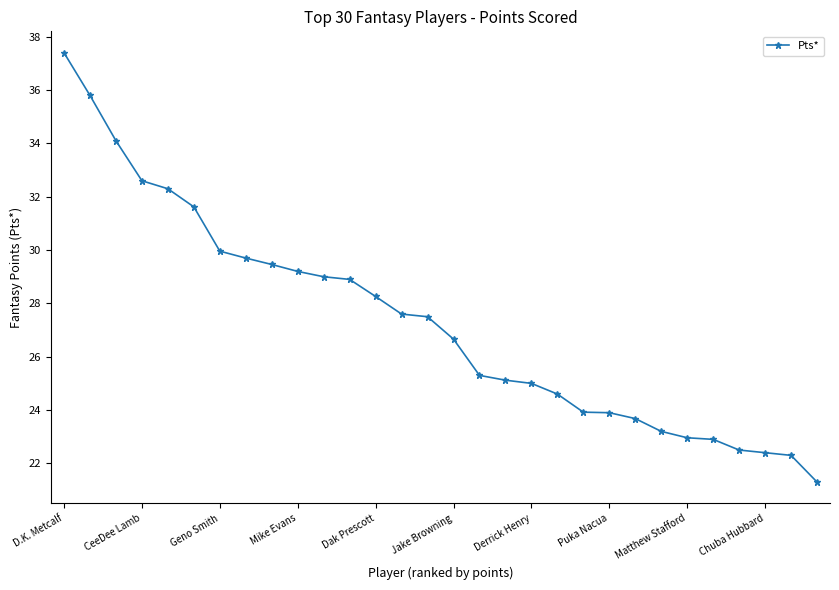

What is the sum of all values?

819.1